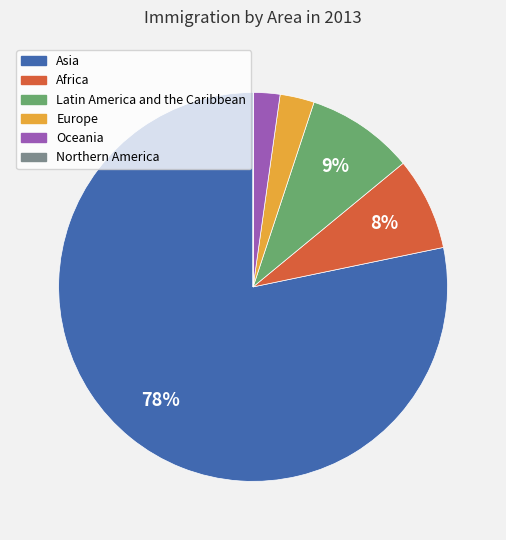

To the nearest percent, what is the average slice percentage?

17%